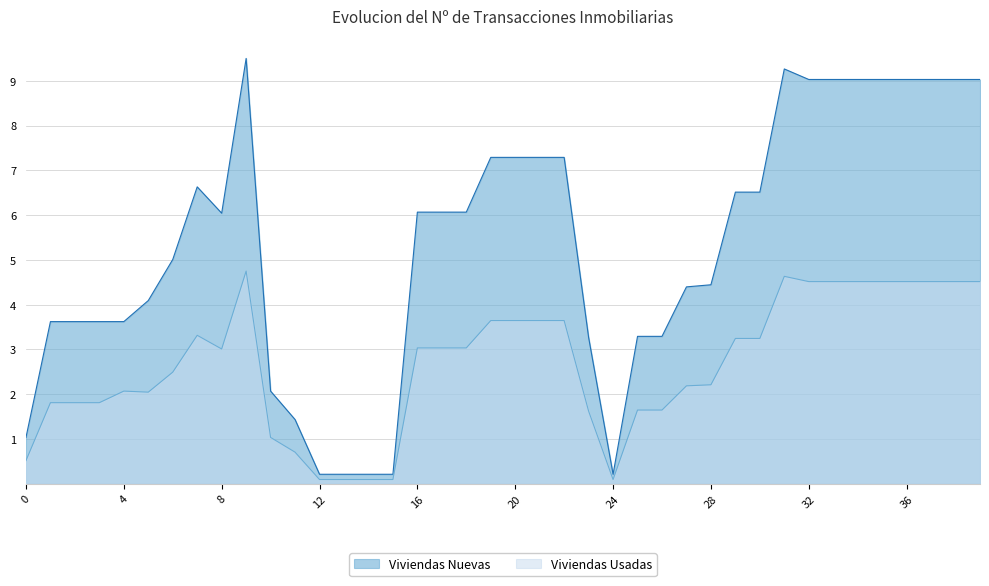

Reading left to right, what are all the values shown in this chart?

Viviendas Nuevas: 0=1.0	1=3.6	2=3.6	3=3.6	4=3.6	5=4.1	6=5.0	7=6.6	8=6.0	9=9.5	10=2.1	11=1.4	12=0.2	13=0.2	14=0.2	15=0.2	16=6.1	17=6.1	18=6.1	19=7.3	20=7.3	21=7.3	22=7.3	23=3.3	24=0.2	25=3.3	26=3.3	27=4.4	28=4.4	29=6.5	30=6.5	31=9.3	32=9.0	33=9.0	34=9.0	35=9.0	36=9.0	37=9.0	38=9.0	39=9.0
Viviendas Usadas: 0=0.5	1=1.8	2=1.8	3=1.8	4=2.1	5=2.0	6=2.5	7=3.3	8=3.0	9=4.8	10=1.0	11=0.7	12=0.1	13=0.1	14=0.1	15=0.1	16=3.0	17=3.0	18=3.0	19=3.6	20=3.6	21=3.6	22=3.6	23=1.6	24=0.1	25=1.6	26=1.6	27=2.2	28=2.2	29=3.2	30=3.2	31=4.6	32=4.5	33=4.5	34=4.5	35=4.5	36=4.5	37=4.5	38=4.5	39=4.5